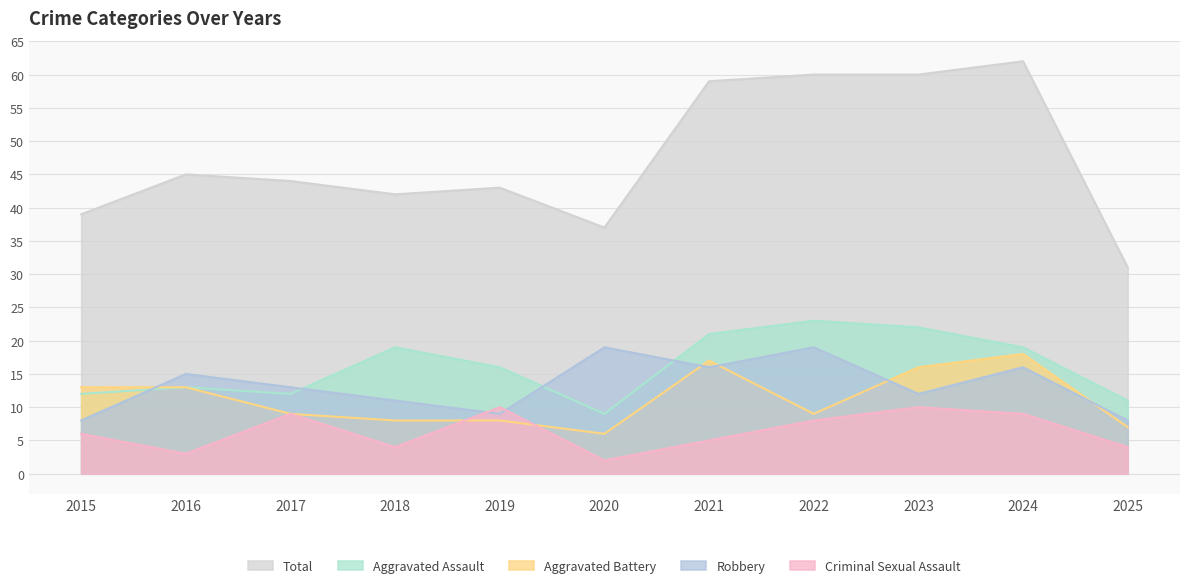

What is the highest value of the Robbery series?

19